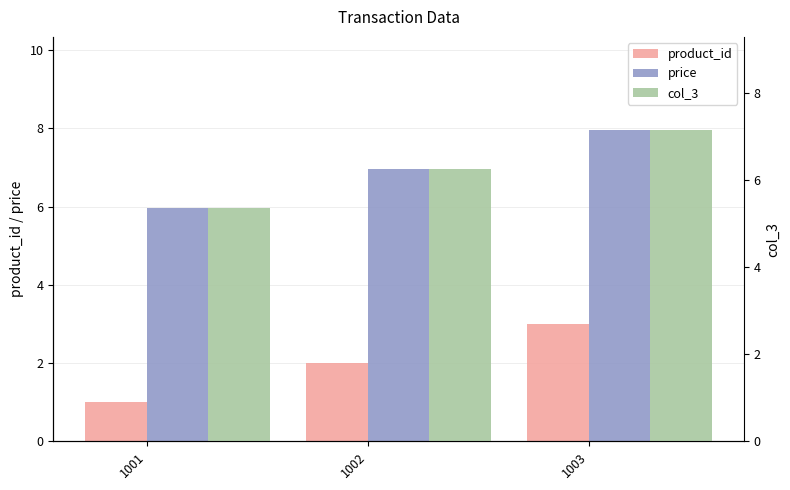

What is the difference between the maximum and minimum values in the product_id series?

2.0